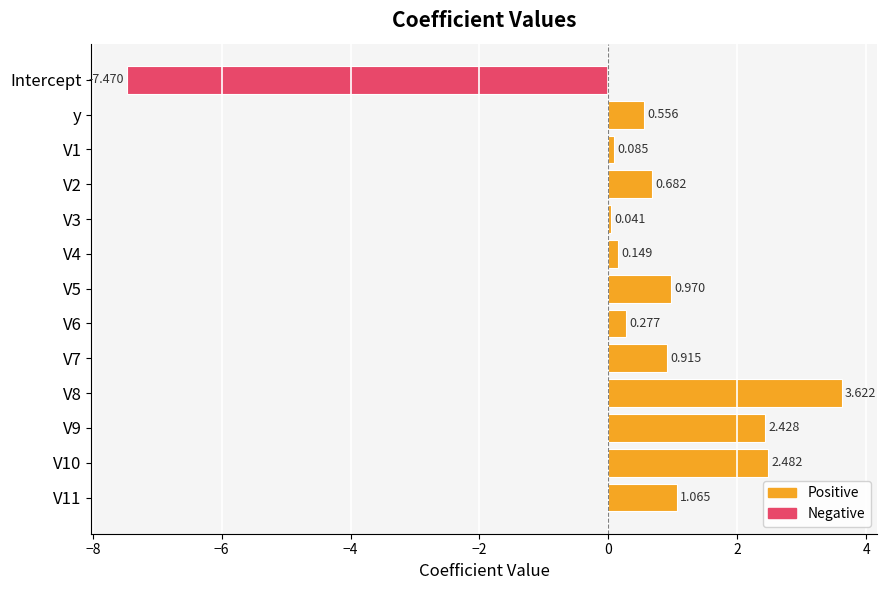

How many values exceed 0?

12